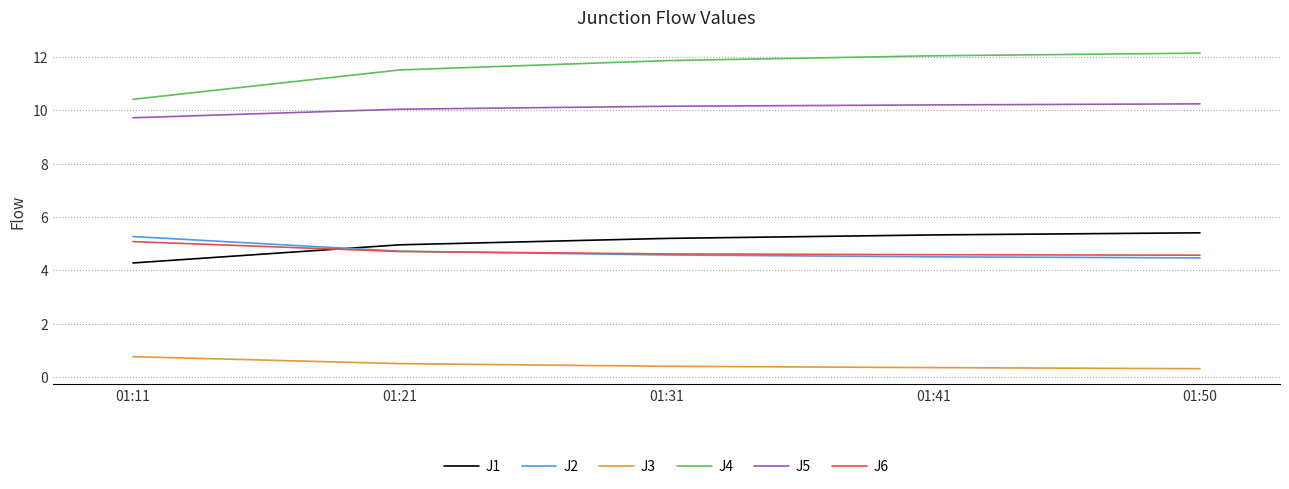

What is the total value across all series at 01:11?

35.5